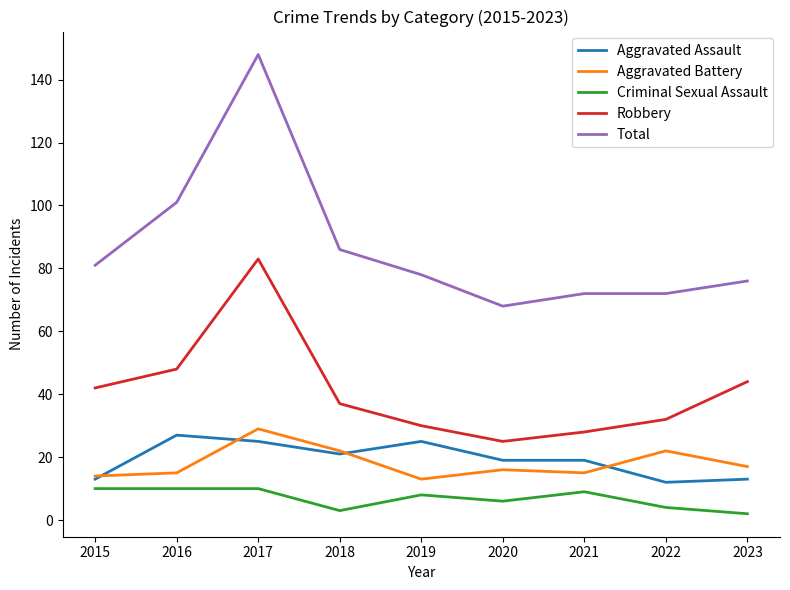

The Aggravated Assault series shows 11 at 2017. True or false?

False